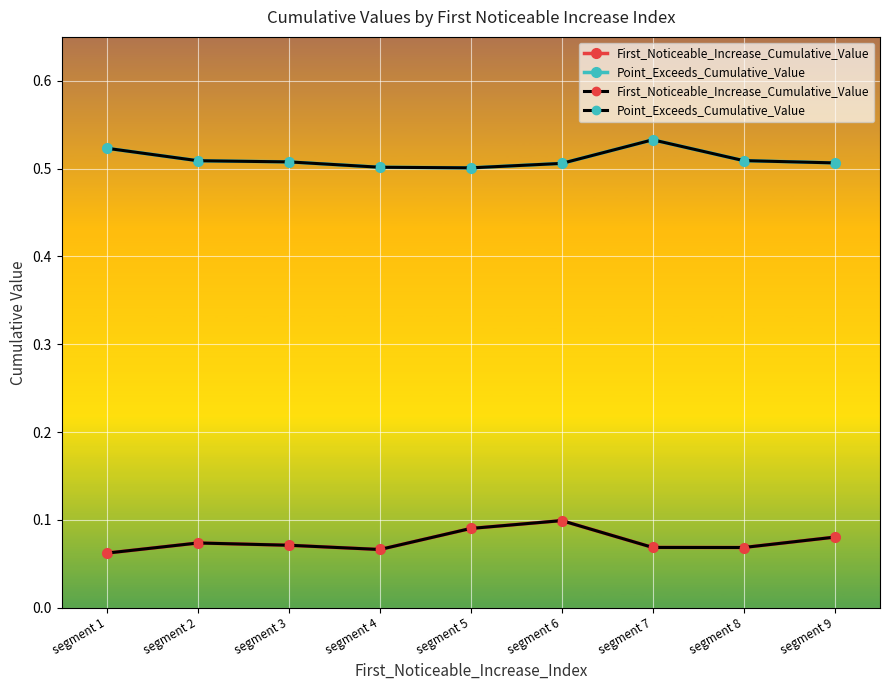

What is the minimum value shown in the chart?

0.1